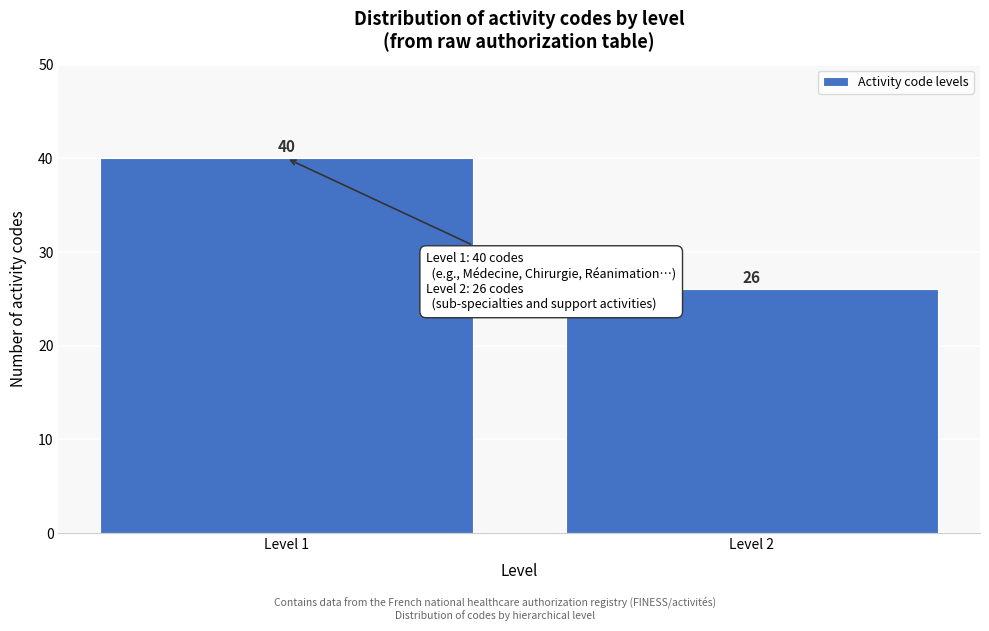

Reading left to right, extract all data points from this chart.

40	26